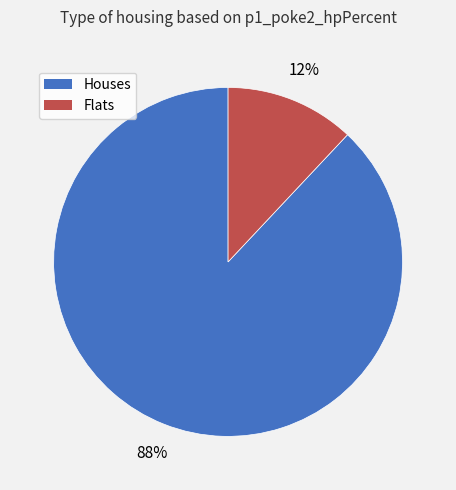

Count the number of slices in the pie.

2